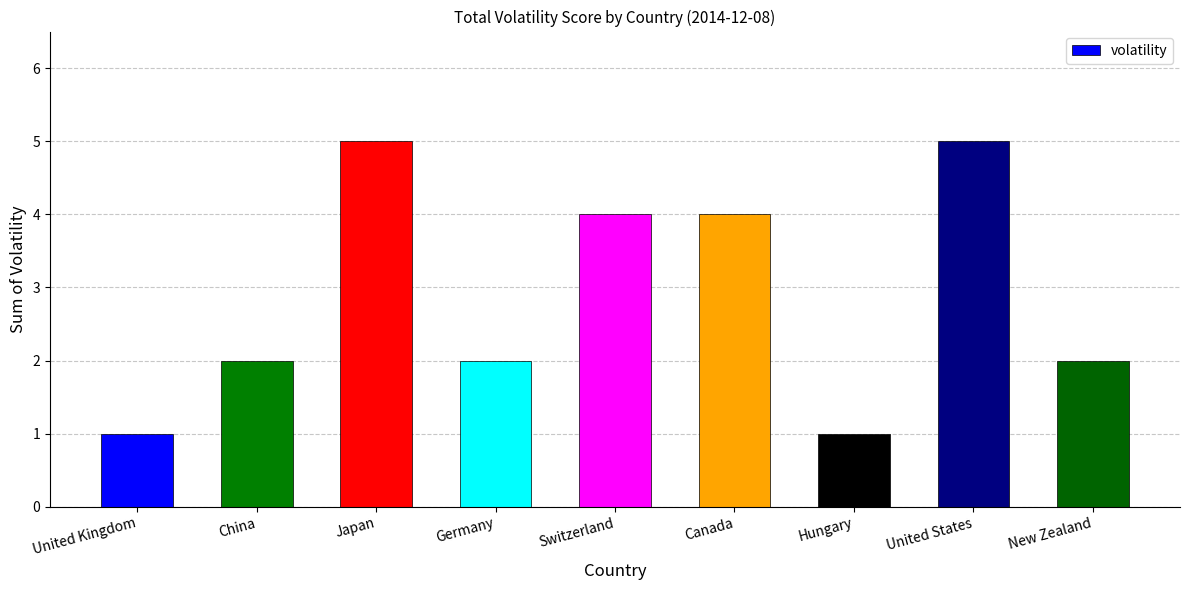

How many distinct data groups are displayed?

1